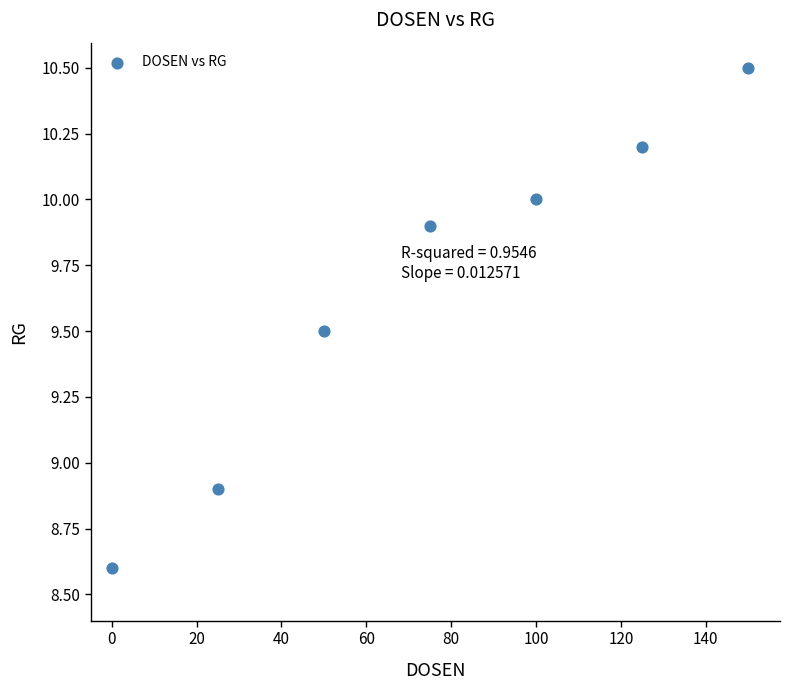

What is the range of X values (max minus min)?

150.0